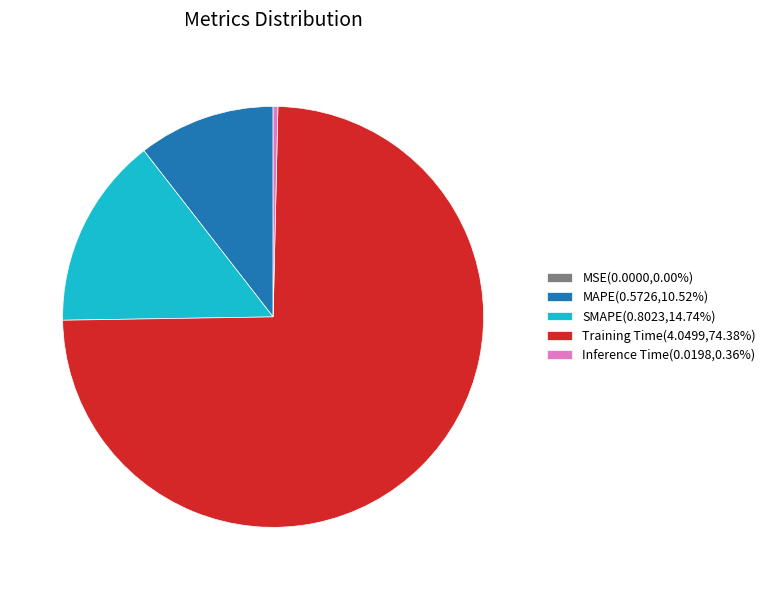

Does SMAPE(0.8023,14.74%) represent more than half of the total?

No